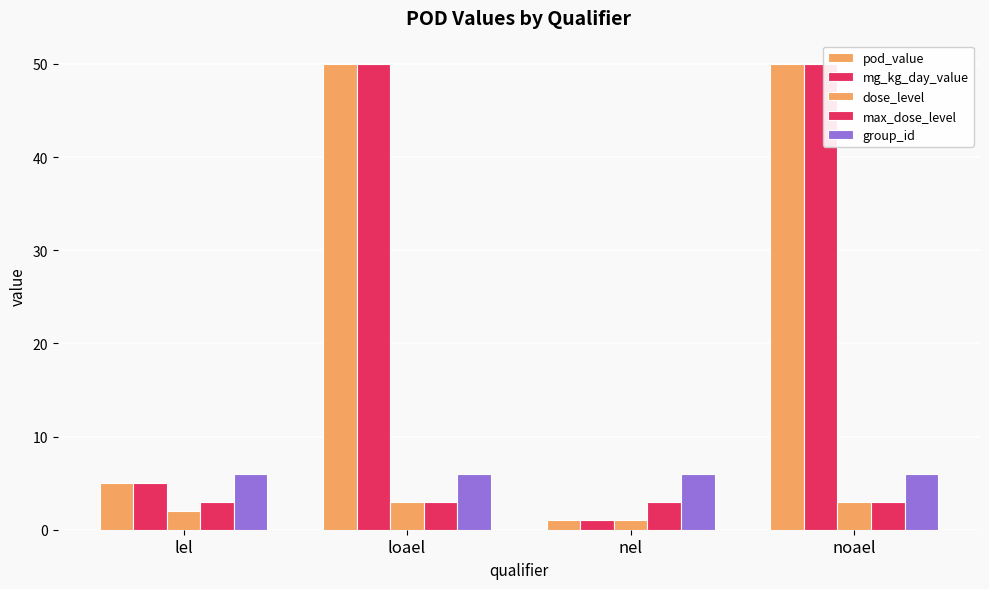

Does the chart contain stacked bars?

No